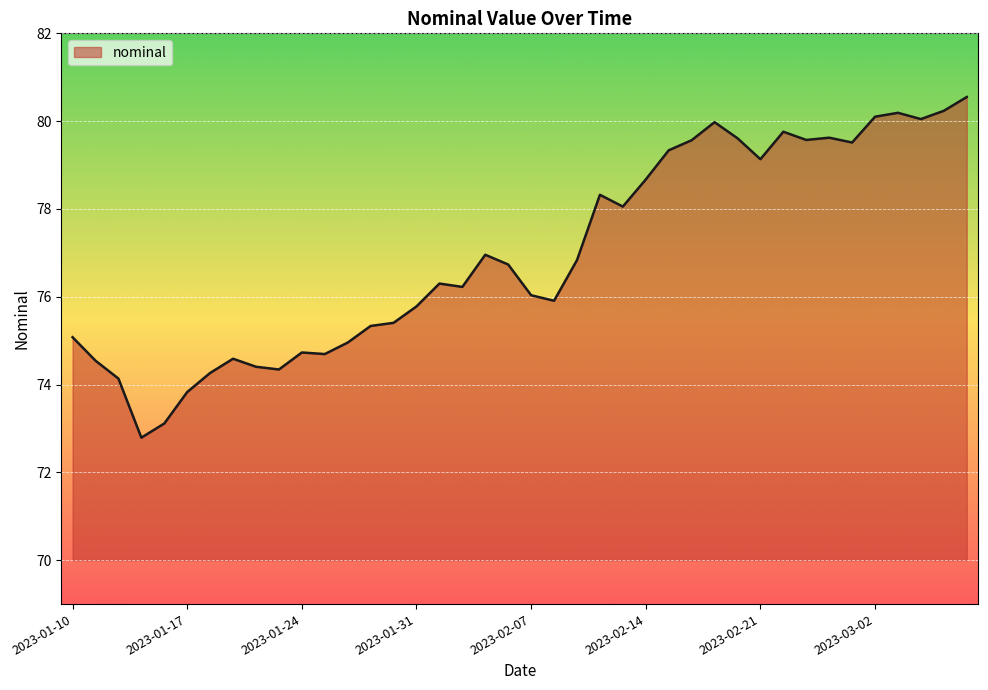

What is the difference between the maximum and minimum values?

7.8